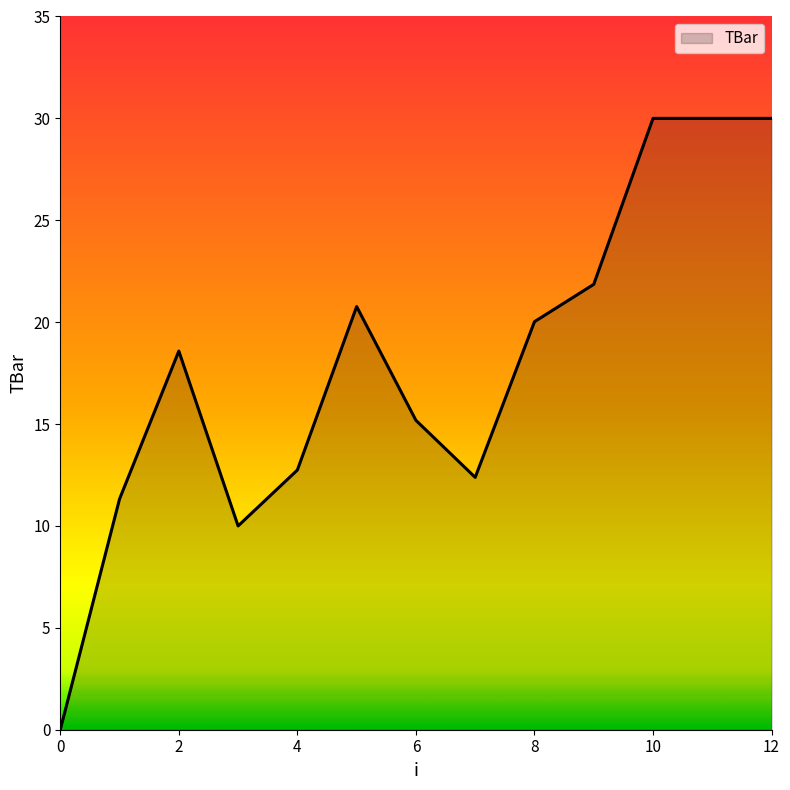

What is the difference between the second highest and minimum values?

30.0